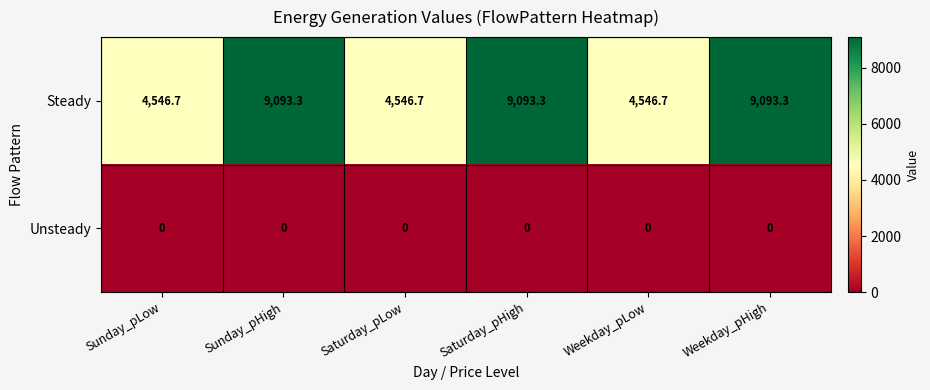

List the series in order of their peak value, lowest first.

Unsteady, Steady